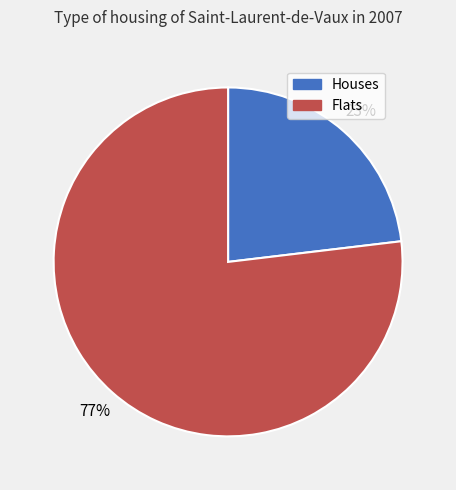

To the nearest percent, what is the average slice percentage?

50%